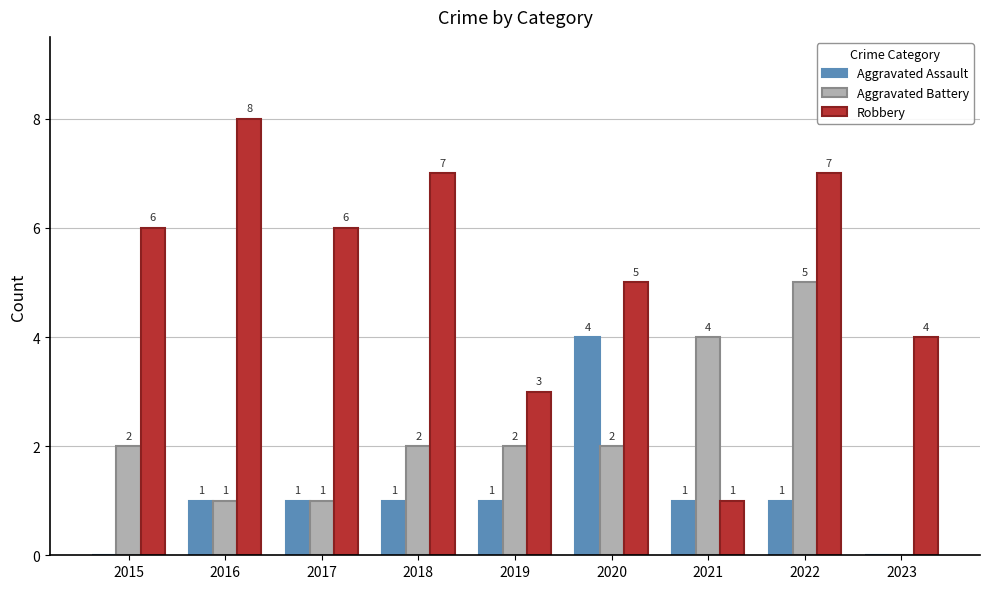

Reading left to right, transcribe all the data shown in this chart.

Aggravated Assault: 0	1	1	1	1	4	1	1	0
Aggravated Battery: 2	1	1	2	2	2	4	5	0
Robbery: 6	8	6	7	3	5	1	7	4